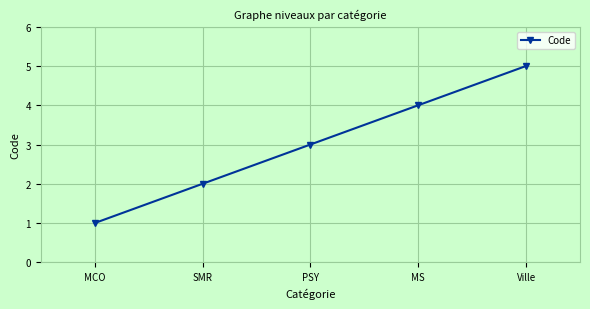

Reading left to right, list all the values displayed in this chart.

1	2	3	4	5